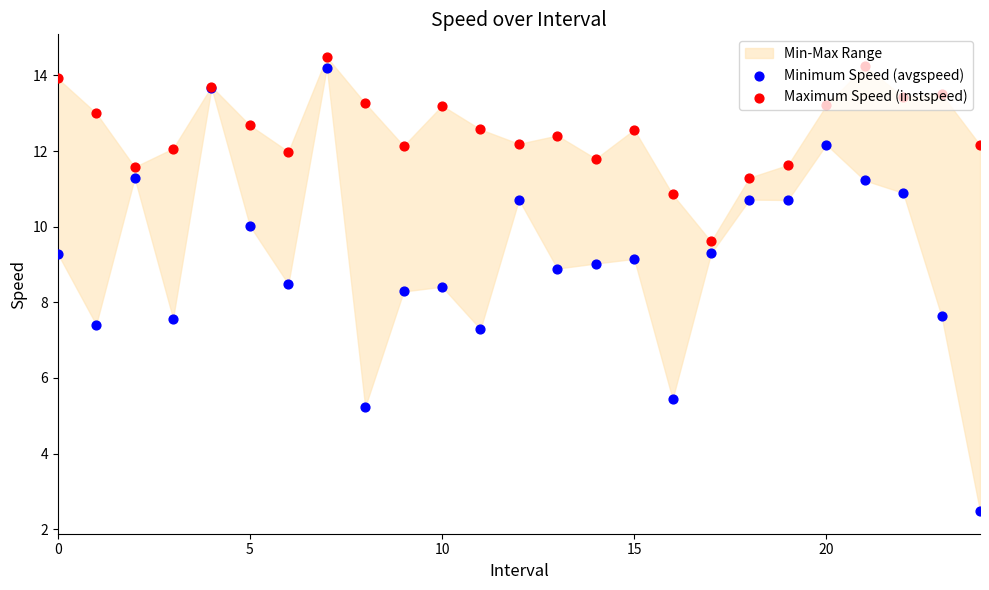

Which series reaches the maximum Y coordinate?

Maximum Speed (instspeed)